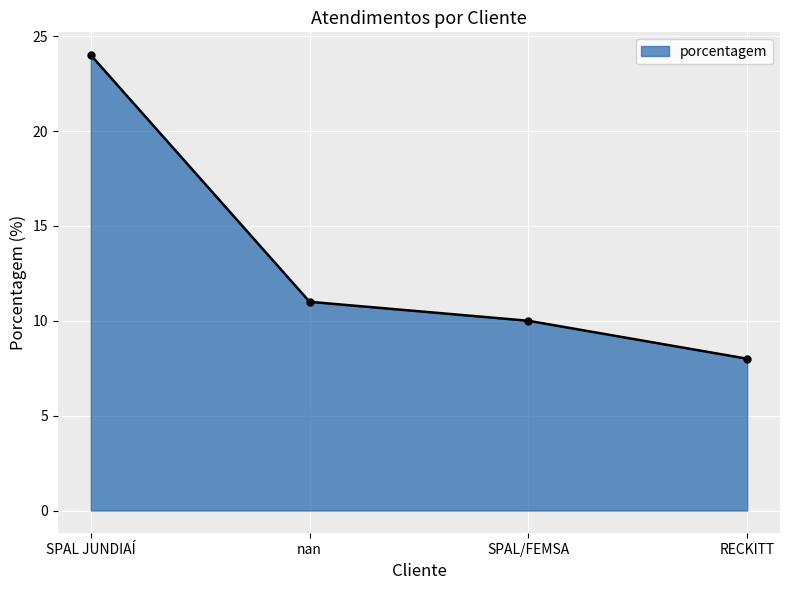

What is the average value?

13